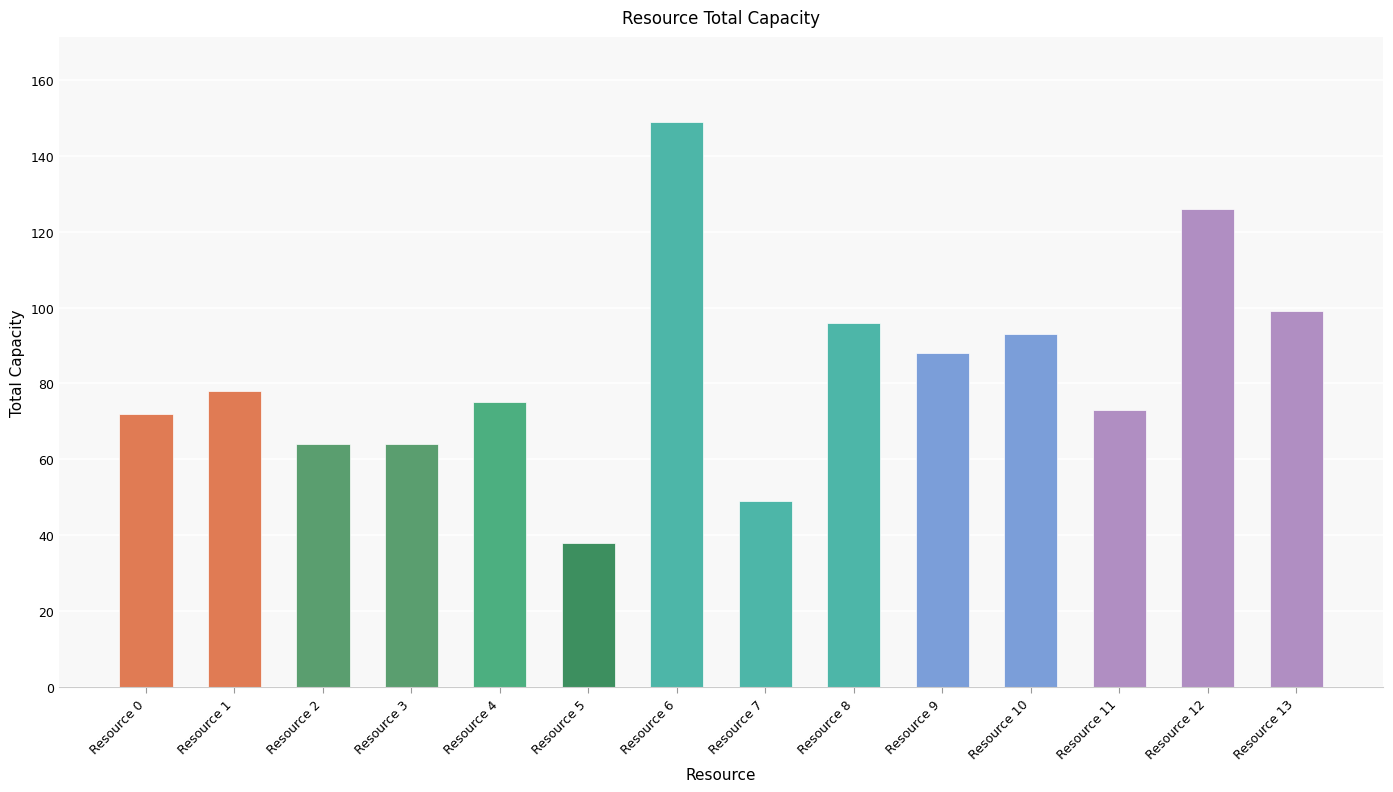

Is it true that the value at Resource 6 is 35?

False